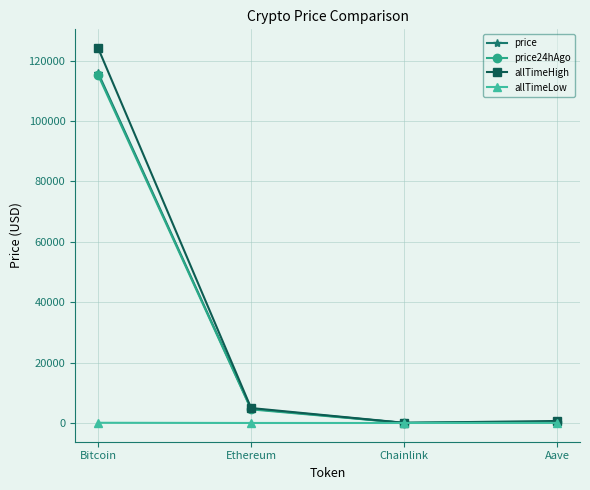

Which series has the largest total across all categories?

allTimeHigh